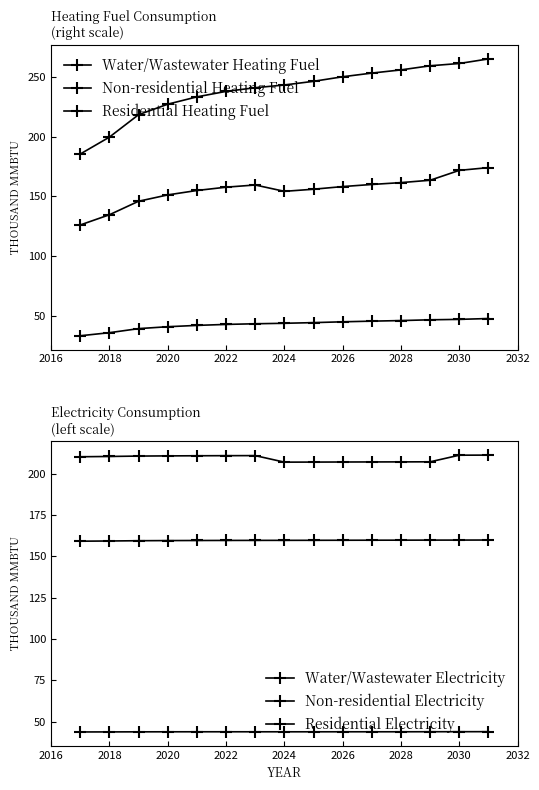

Is it true that Non-residential Heating Fuel equals 345341.5 at 2032?

False